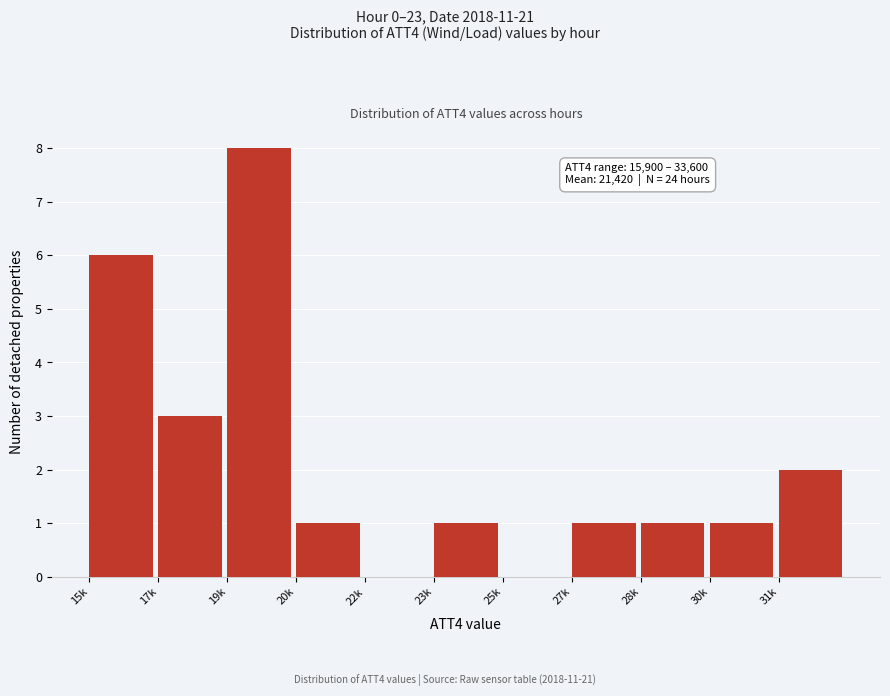

Reading left to right, list all the values displayed in this chart.

15k=6	17k=3	19k=8	20k=1	22k=0	23k=1	25k=0	27k=1	28k=1	30k=1	31k=2